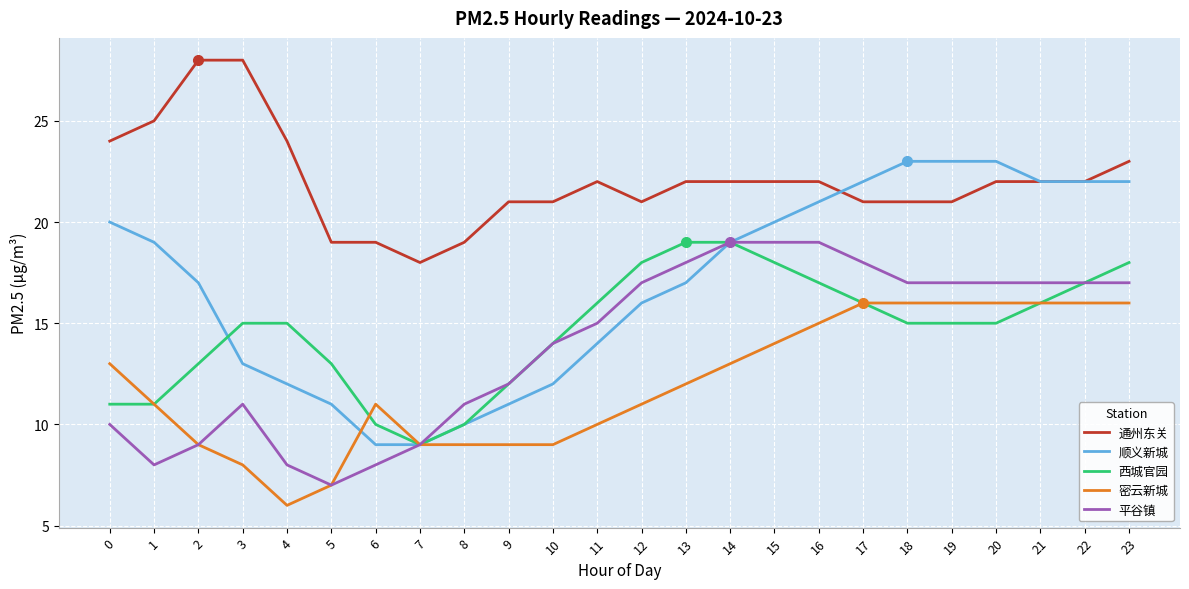

Which category has the lowest value across all series?

4